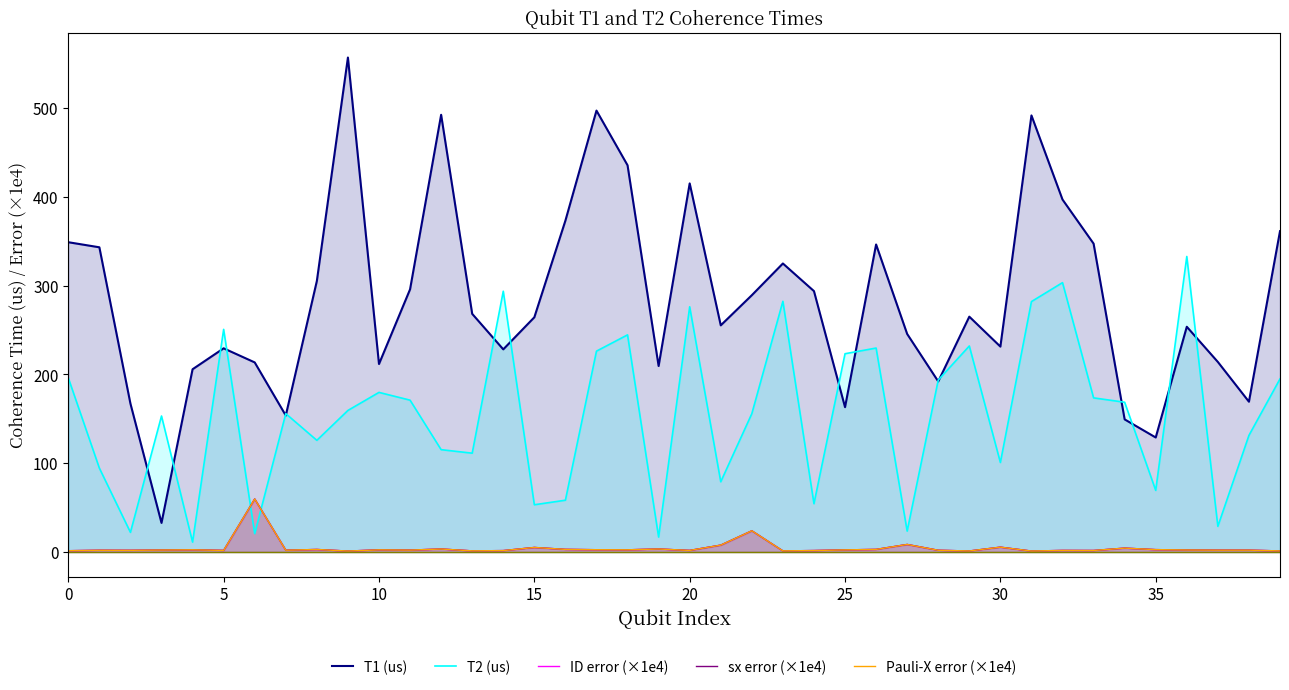

What is the spread (max minus min) of values at 25?

249.0